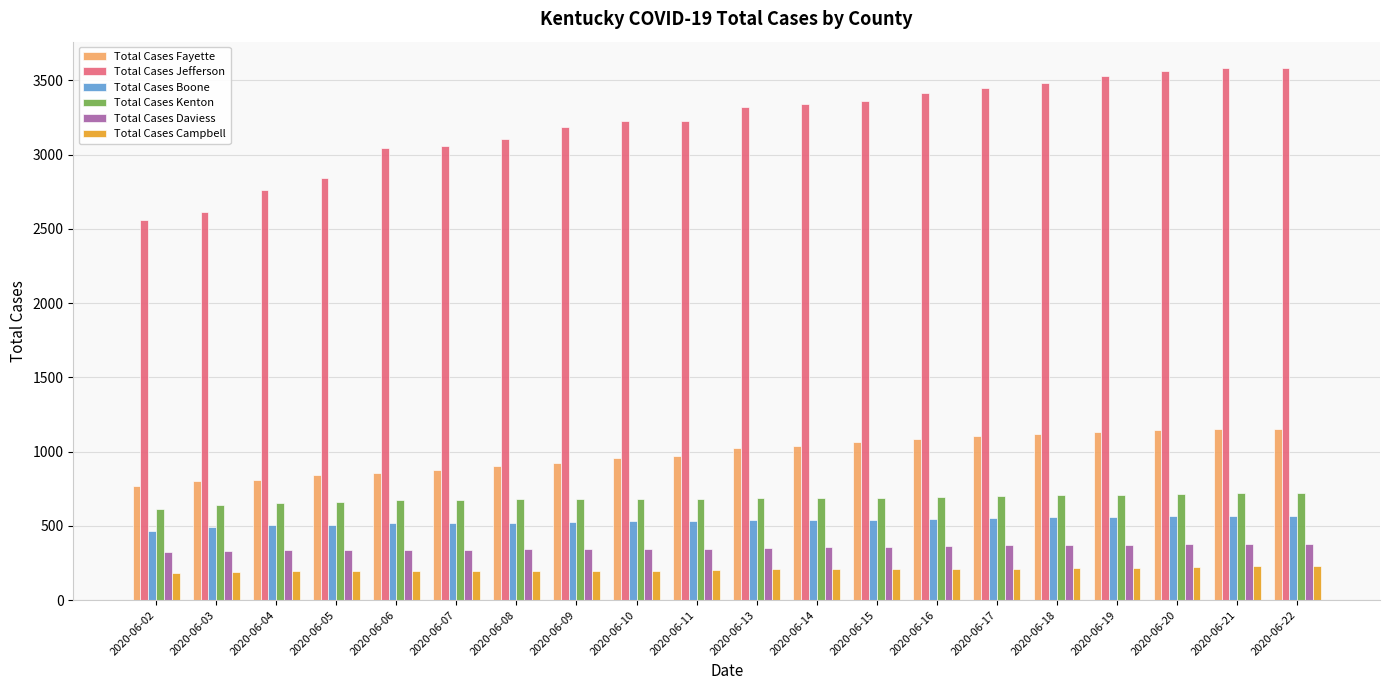

How many groups of bars are there?

20